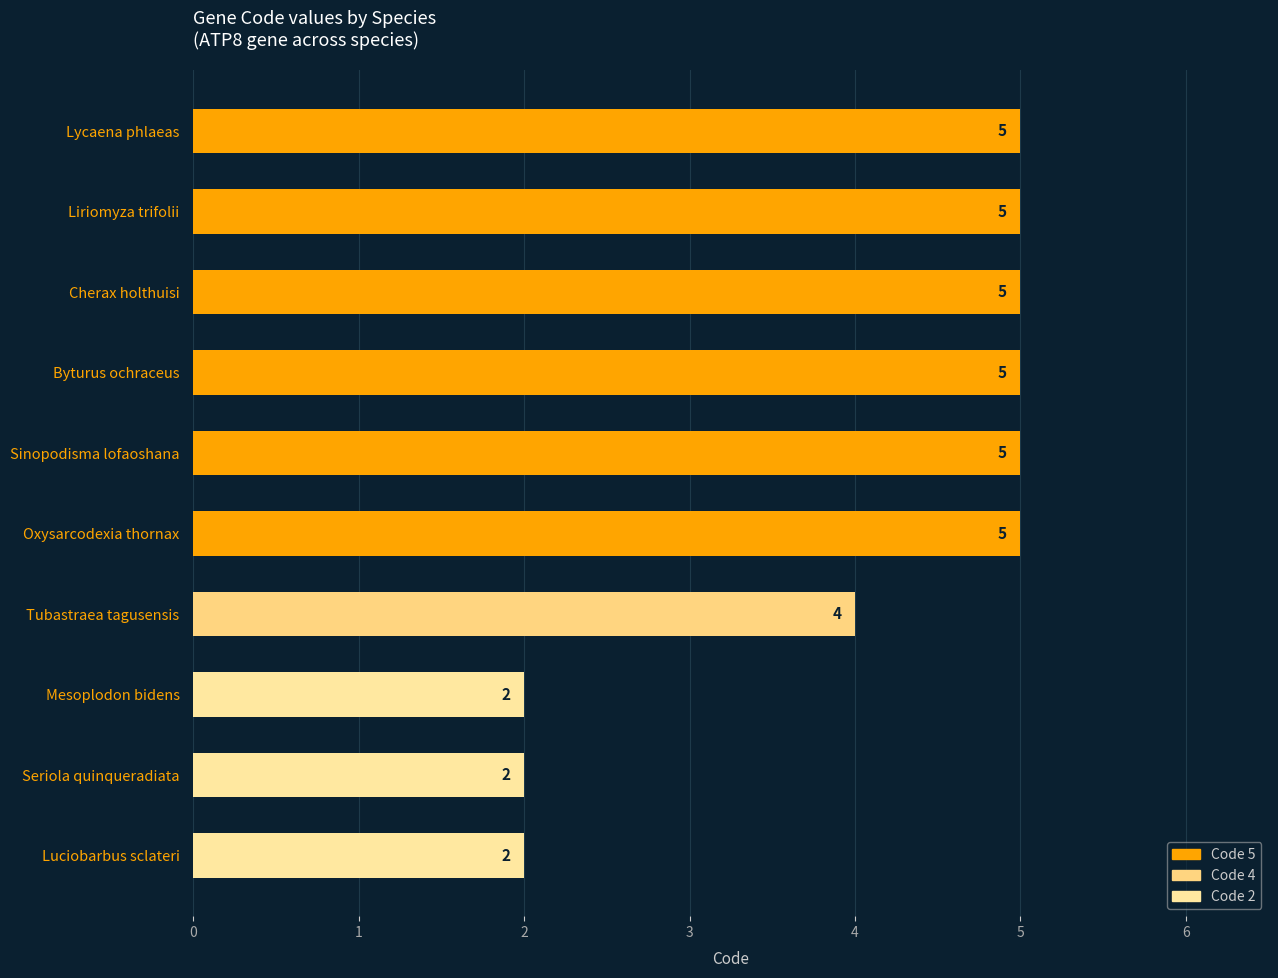

Count the values in the range 2 to 5.

10